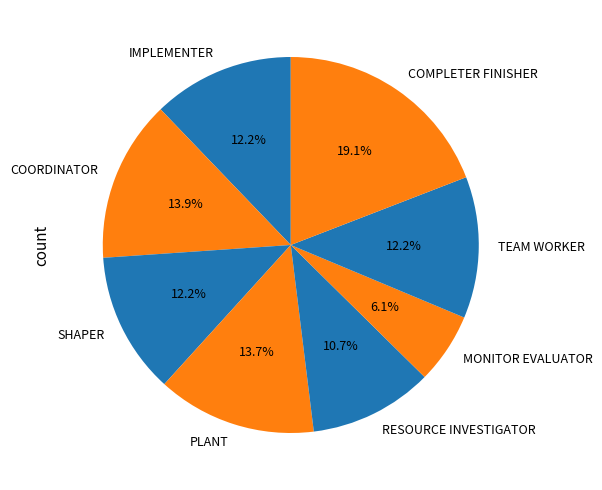

To the nearest percent, what is the average slice percentage?

12%